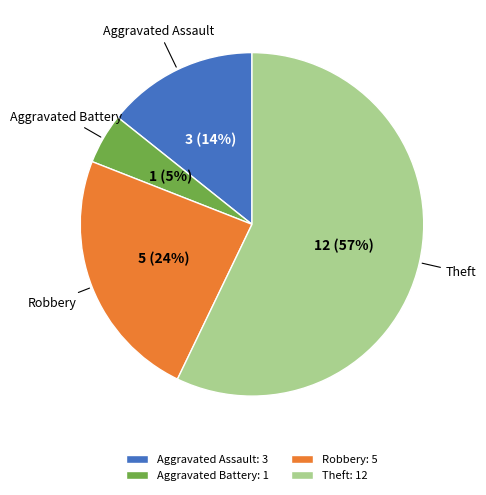

Combined, do Aggravated Battery and Robbery account for over 50%?

No